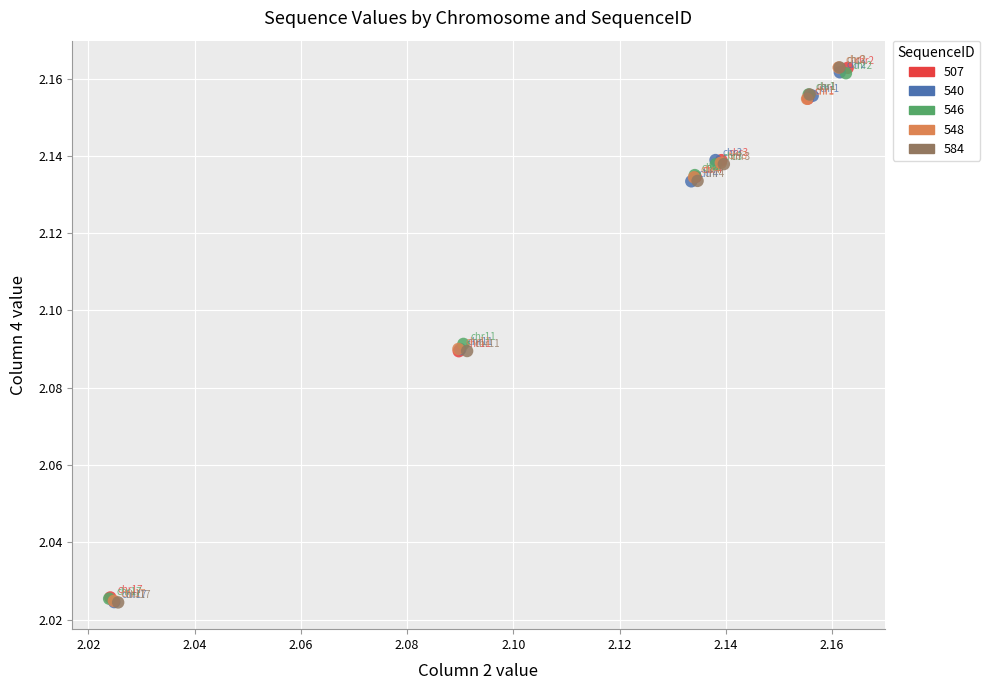

What are all the series names shown in the legend?

507, 540, 546, 548, 584